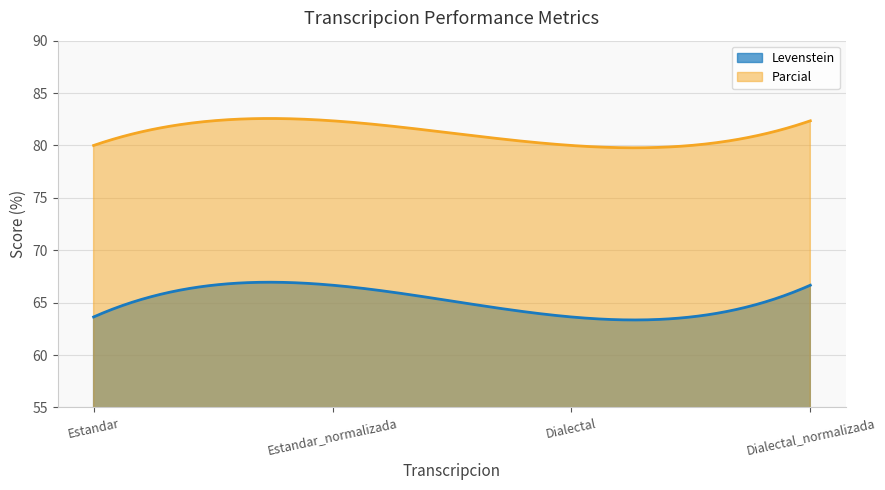

Which series has the widest spread of values?

Levenstein